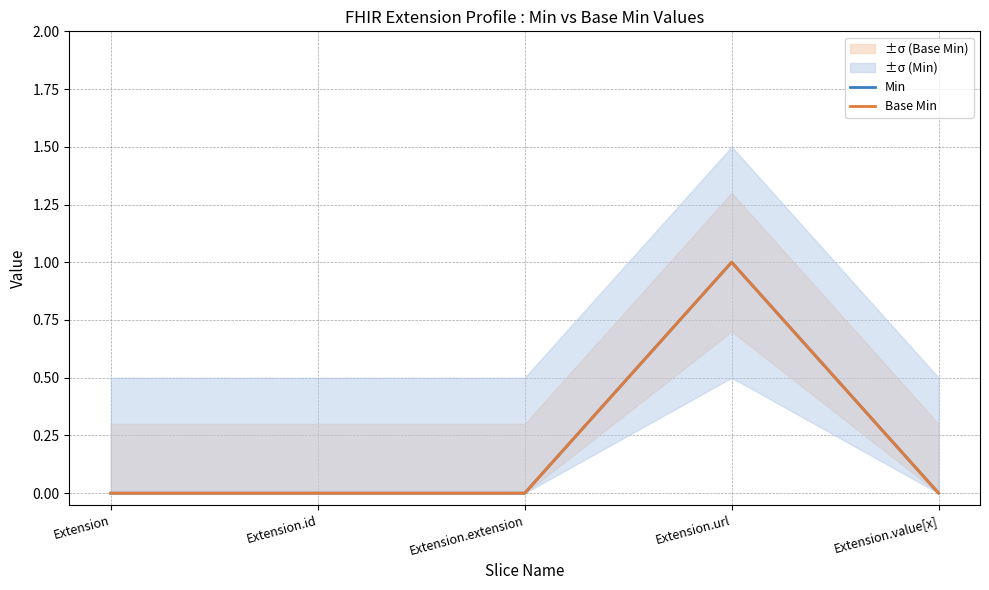

In Min, how many points are higher than both neighbors (excluding endpoints)?

1